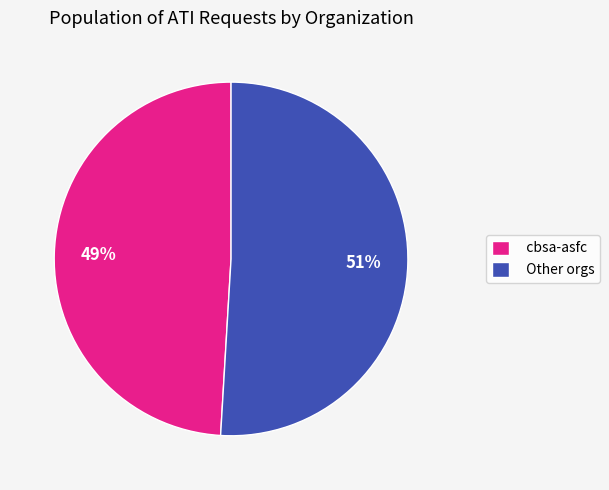

The Other orgs slice represents 51% of the pie. True or false?

True